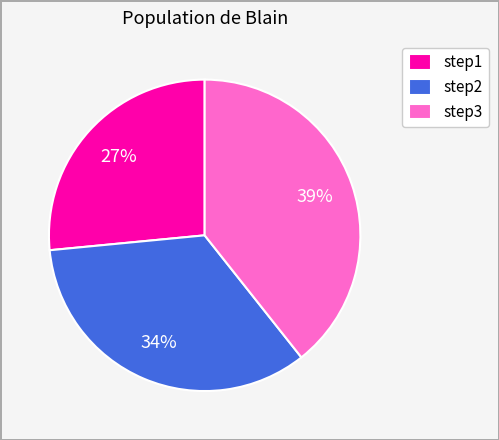

To the nearest percent, what is the difference between the step3 and step2 slice percentages?

5%